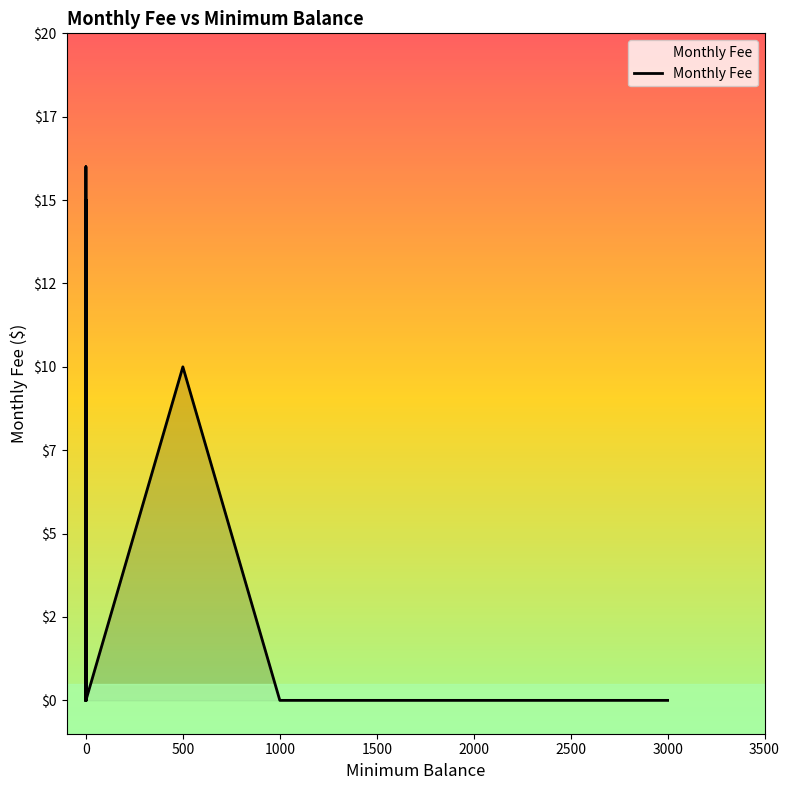

Rank the categories by value from lowest to highest.

0, 0, 0, 0, 0, 0, 0, 0, 0, 0, 0, 0, 0, 0, 0, 0, 0, 0, 1000, 0, 0, 0, 0, 0, 0, 0, 0, 0, 0, 0, 0, 3000, 0, 0, 0, 500, 0, 0, 0, 0